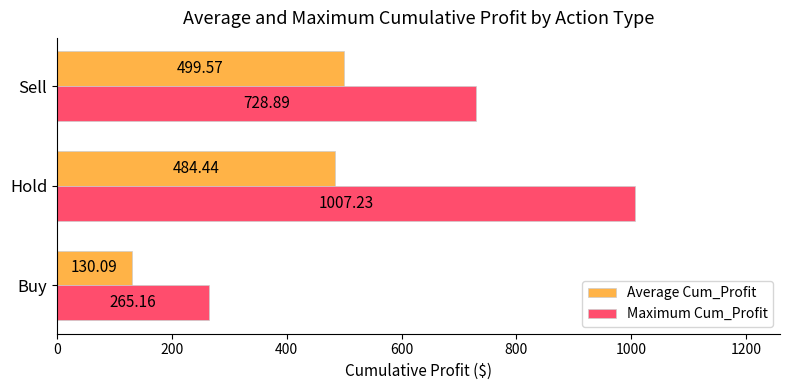

Which series has the largest range (max minus min)?

Maximum Cum_Profit